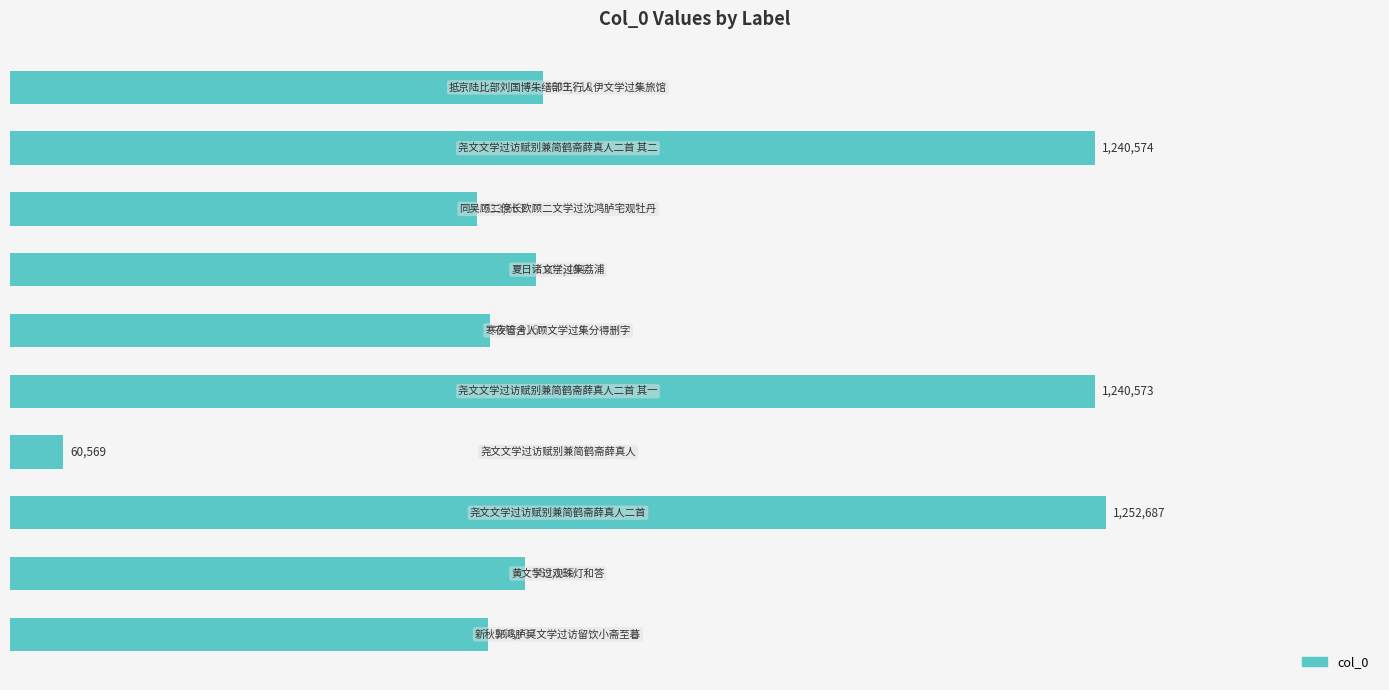

Does the chart contain any negative values?

No